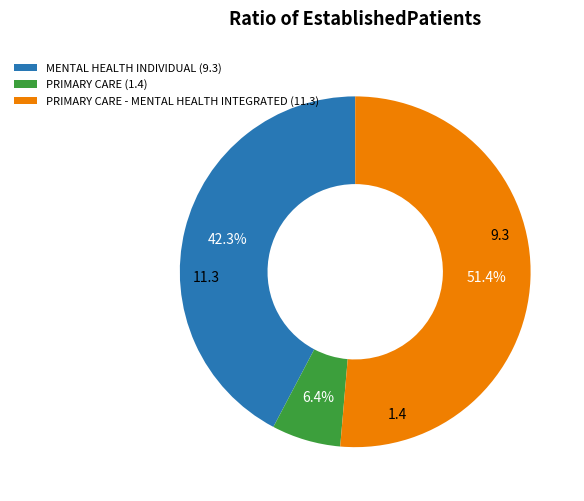

Which category has the smallest portion of the pie?

PRIMARY CARE (1.4)